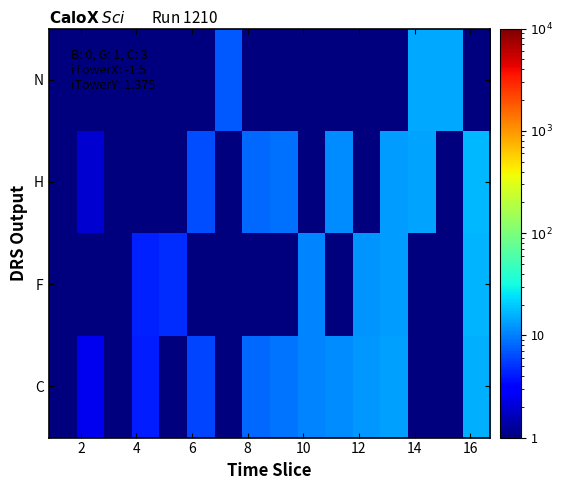

How many series are shown in this chart?

4